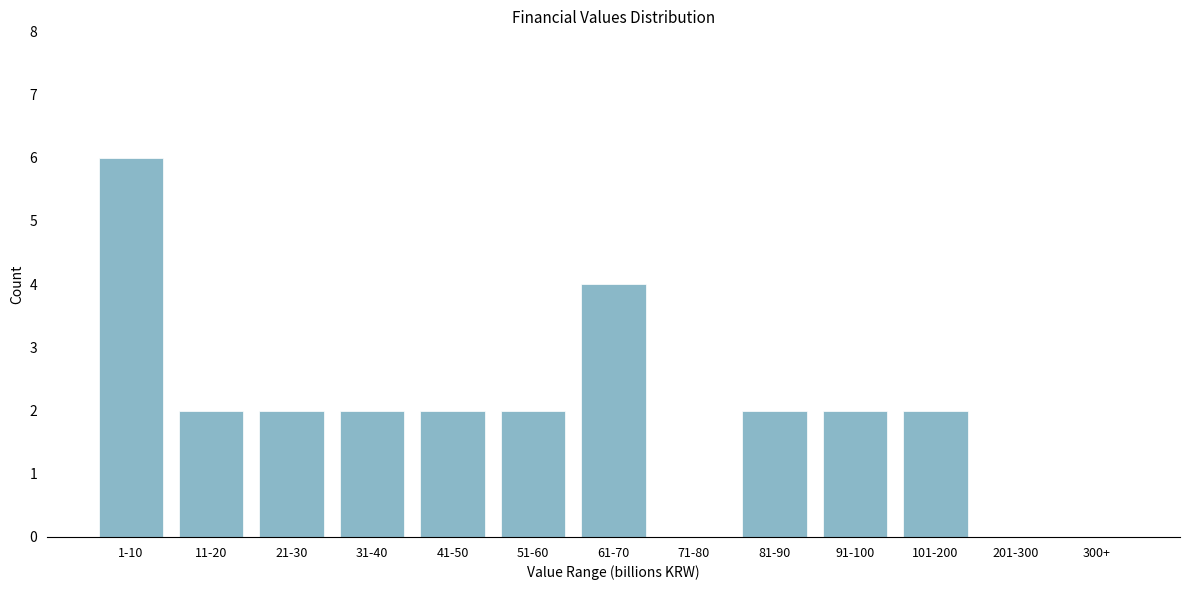

Reading left to right, what are all the values shown in this chart?

1-10=6	11-20=2	21-30=2	31-40=2	41-50=2	51-60=2	61-70=4	71-80=0	81-90=2	91-100=2	101-200=2	201-300=0	300+=0